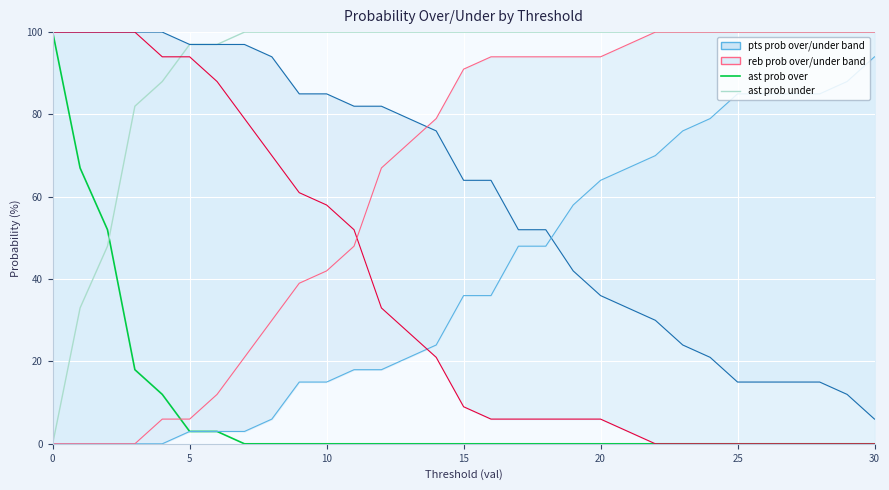

What is the difference between the maximum and second lowest values in the pts prob over series?

88